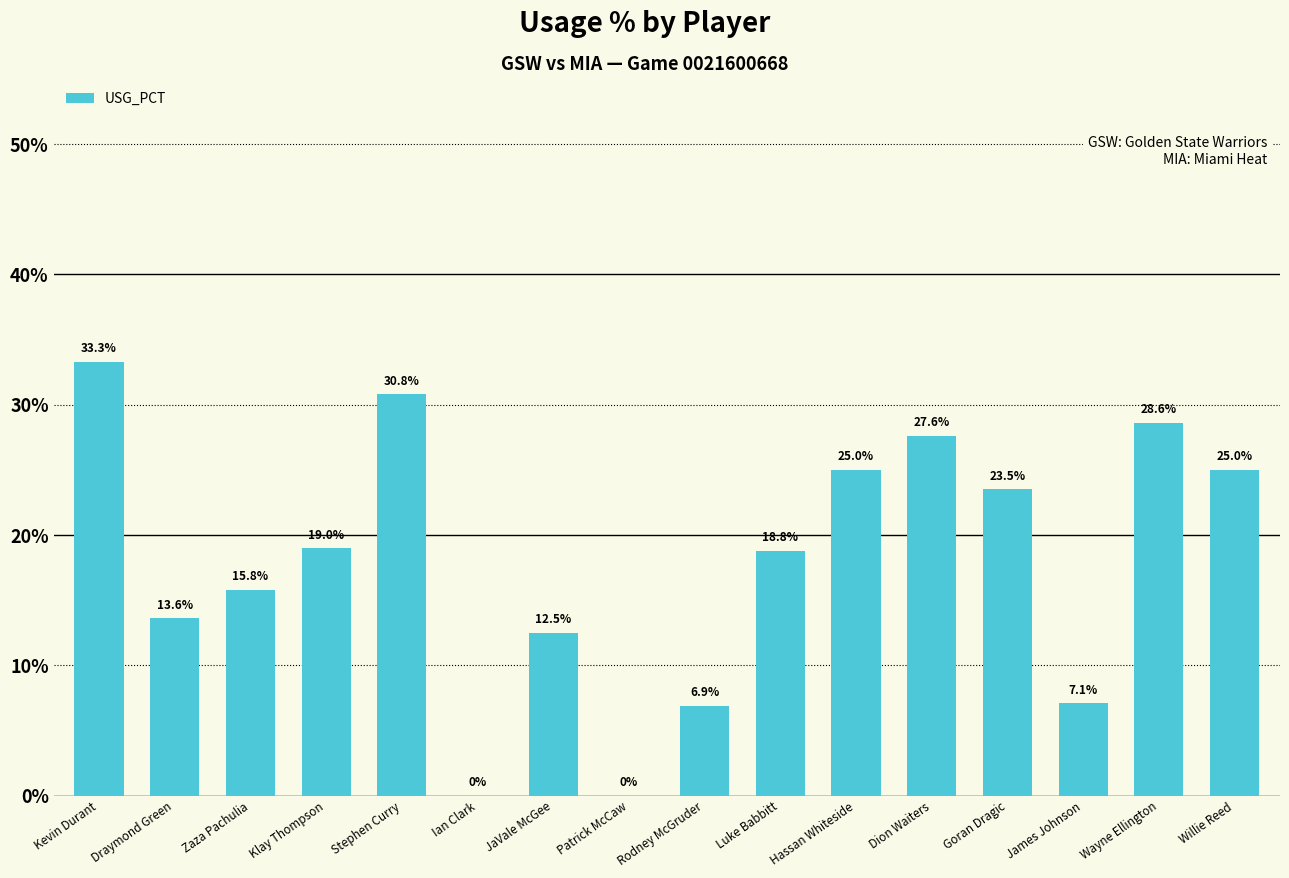

What is the label of the 14th bar from the right?

Zaza Pachulia